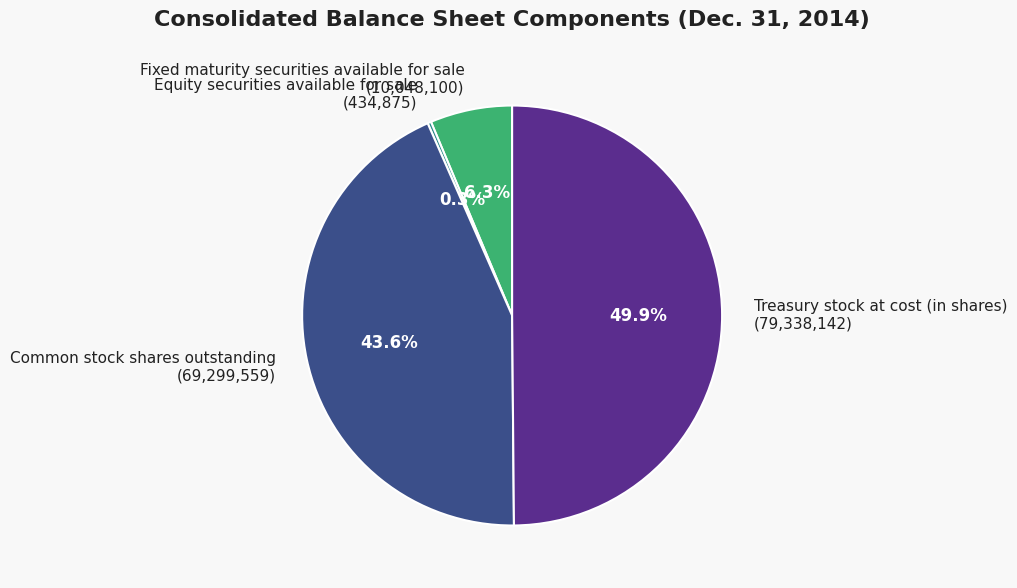

What percentage is NOT represented by Fixed maturity securities available for sale?

93.7%